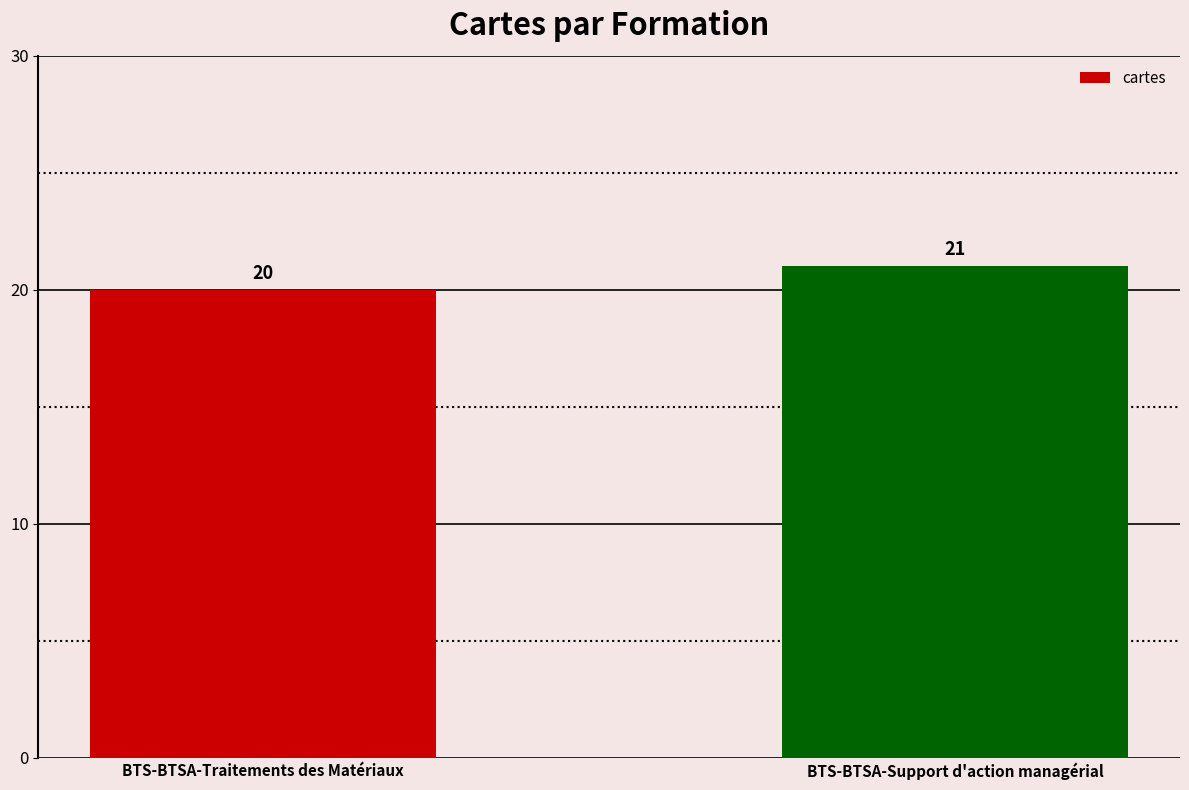

The chart shows a value of 21 at BTS-BTSA-Support d'action managérial. True or false?

True